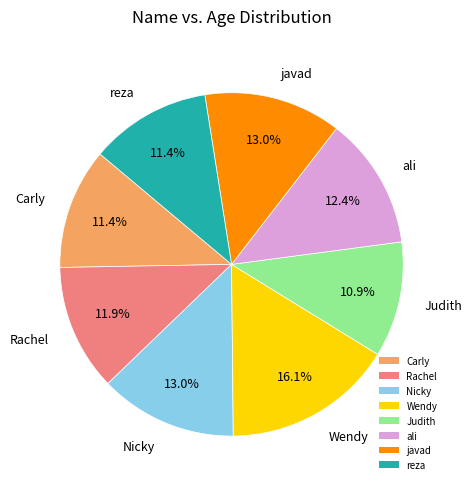

Which category has the biggest portion of the pie?

Wendy